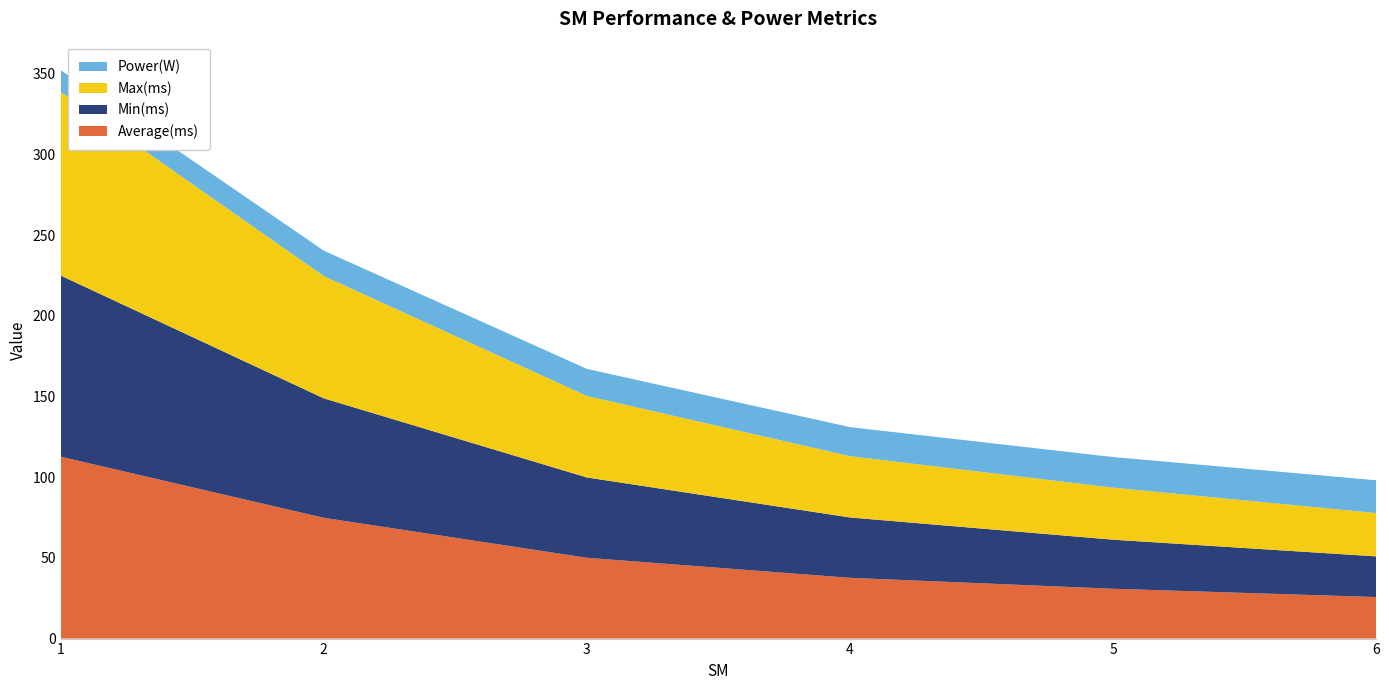

Reading left to right, list all the values displayed in this chart.

Average(ms): 112.7	74.8	50.1	37.7	30.9	25.7
Min(ms): 112.2	74.0	49.8	37.4	30.4	25.2
Max(ms): 113.8	75.8	50.5	38.0	32.2	26.8
Power(W): 13.5	15.8	16.8	18.0	19.0	20.3